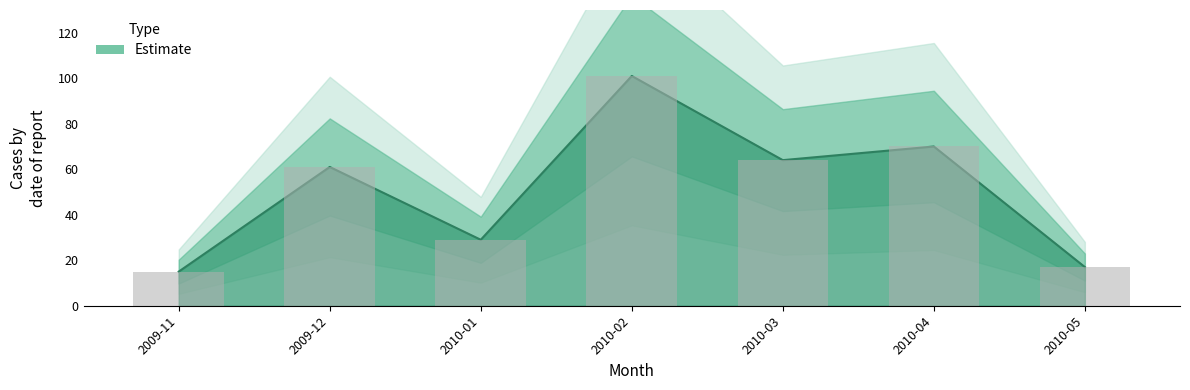

What is the smallest value displayed?

15